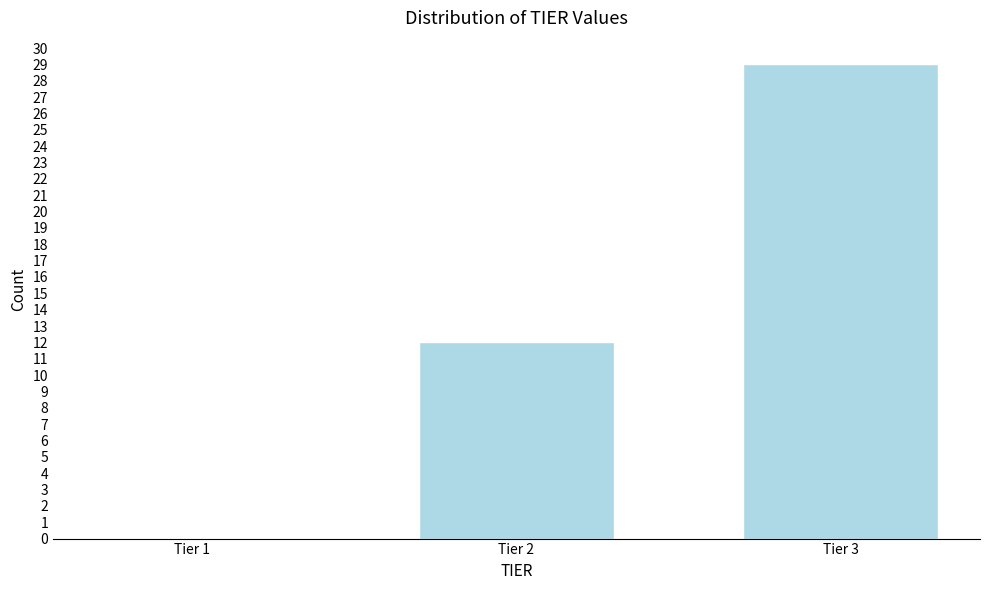

Reading left to right, what are all the values shown in this chart?

Tier 1=0	Tier 2=12	Tier 3=29